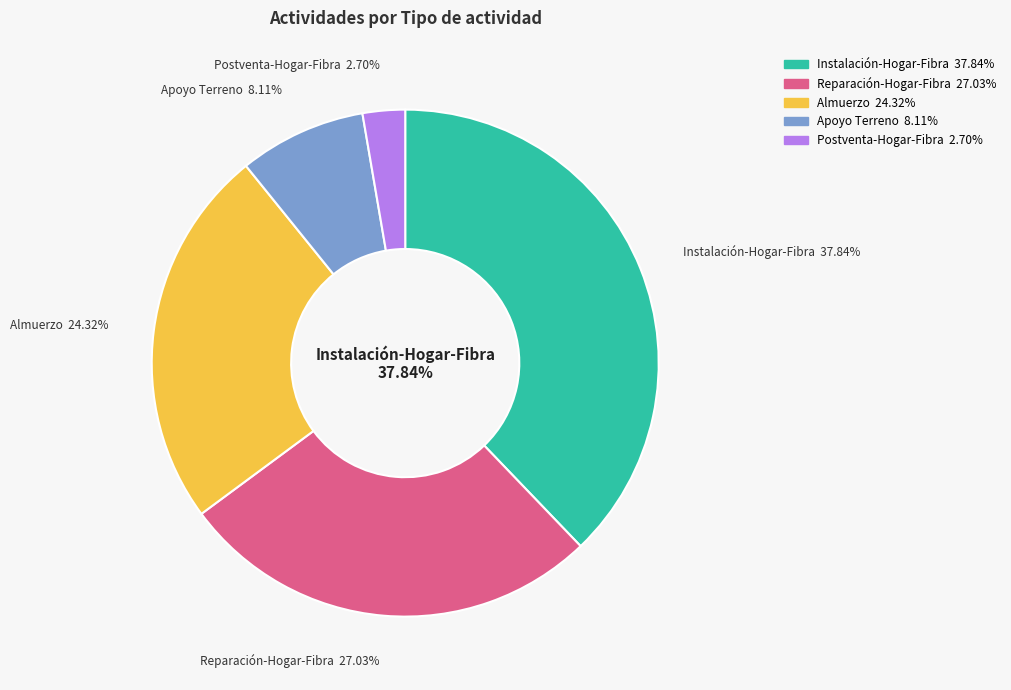

True or false: Postventa-Hogar-Fibra accounts for 3% of the total.

True